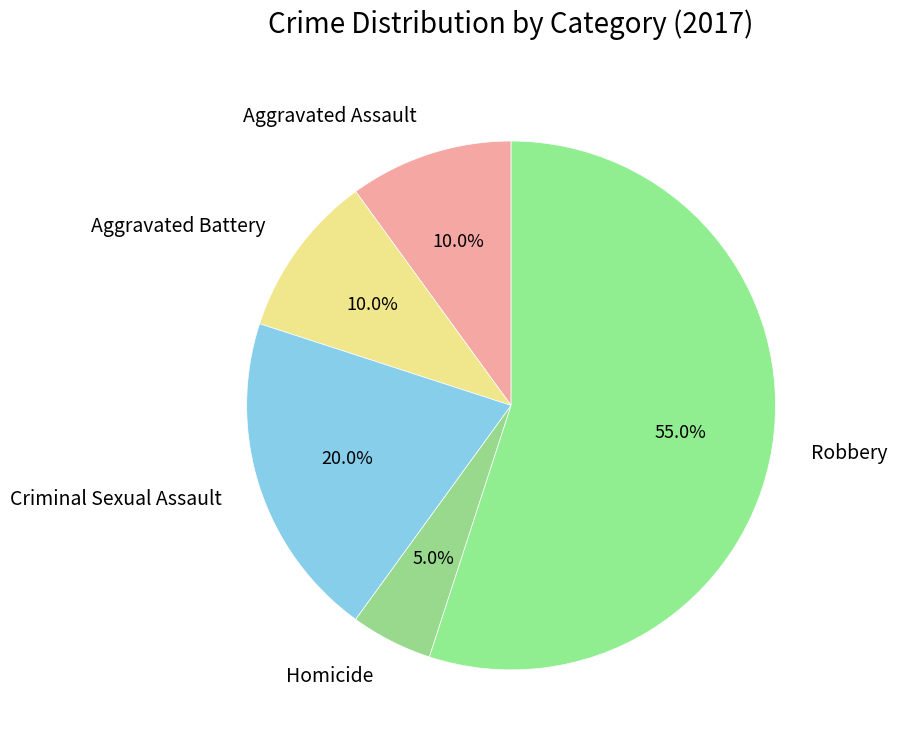

Count the number of slices in the pie.

5